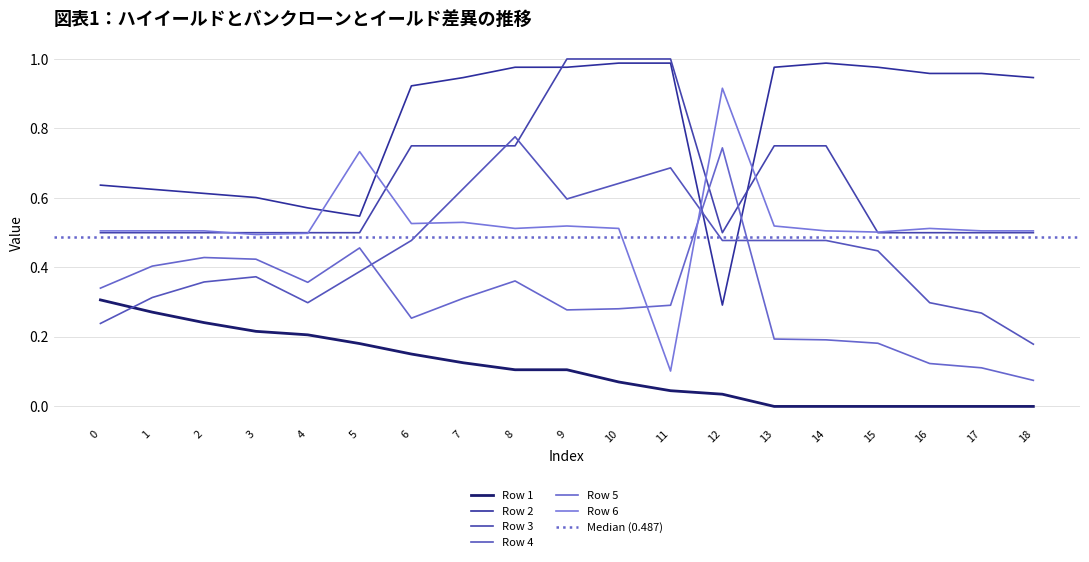

What is the total value across all series at 16?

2.4